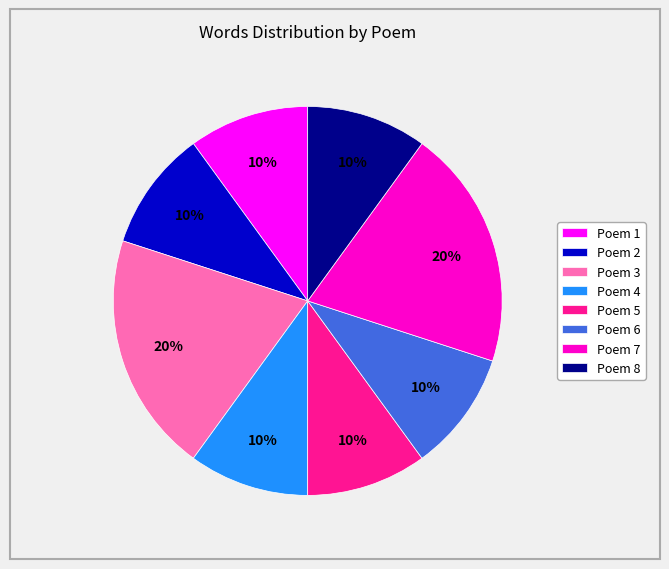

To the nearest percent, what percentage of the pie is Poem 4?

10%